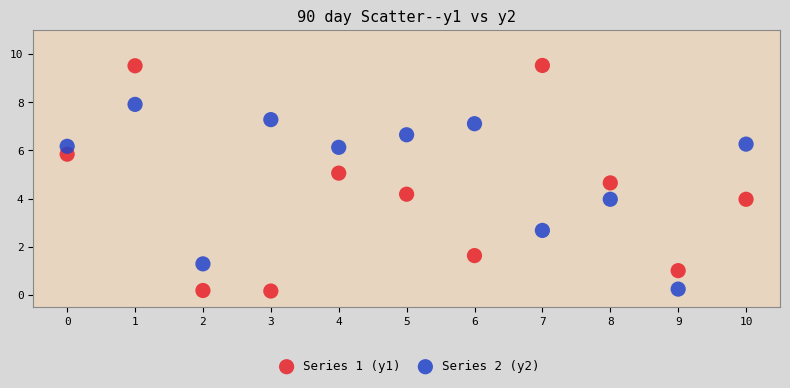

Which series has the widest spread of Y values?

Series 1 (y1)